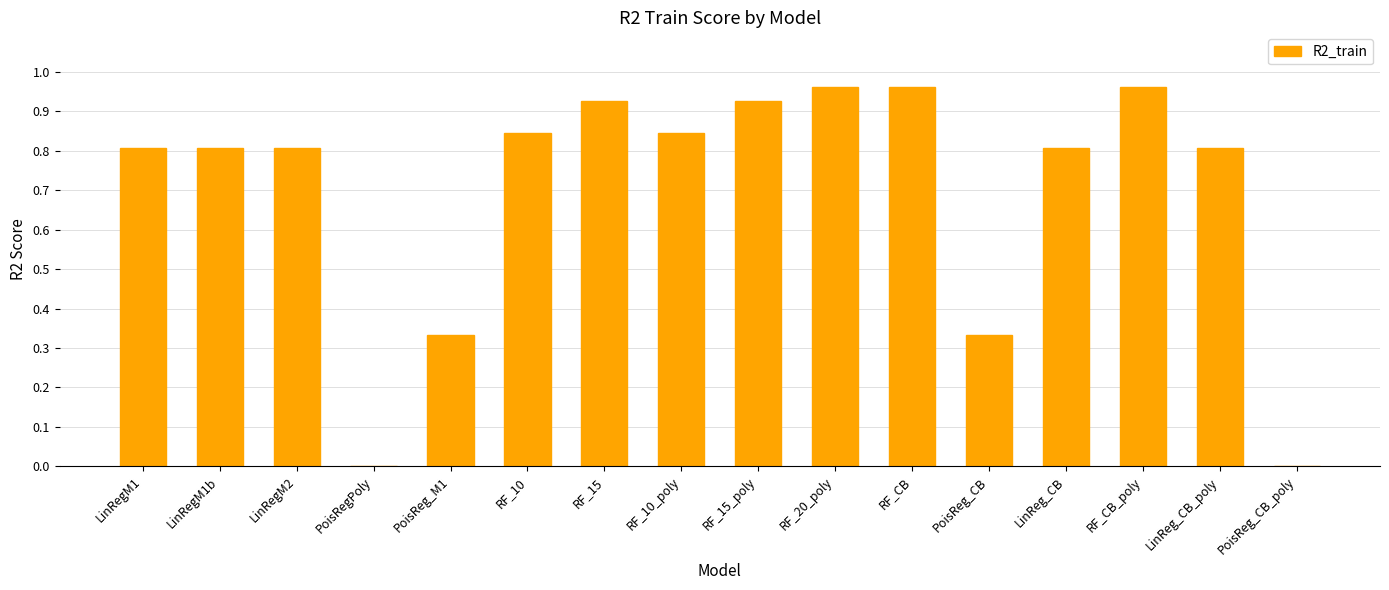

What is the sum of all values?

11.1